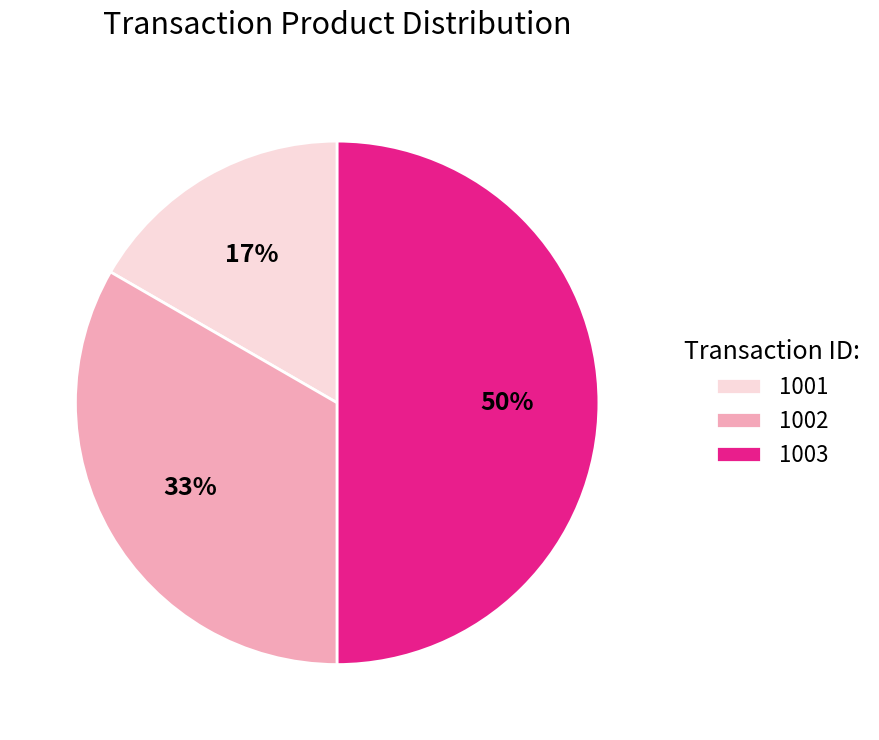

The 1002 slice represents 33% of the pie. True or false?

True